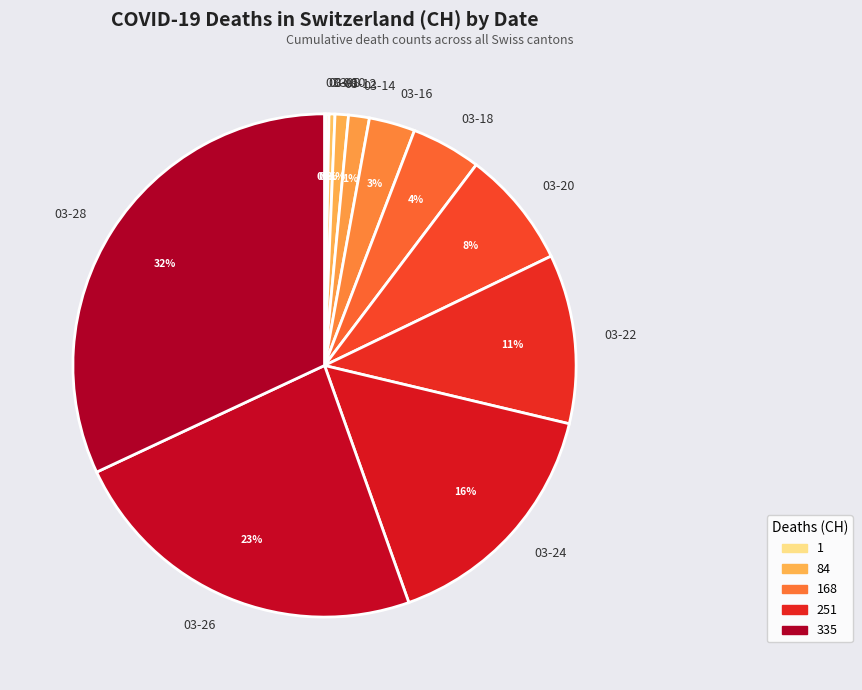

Which category has the biggest portion of the pie?

03-28